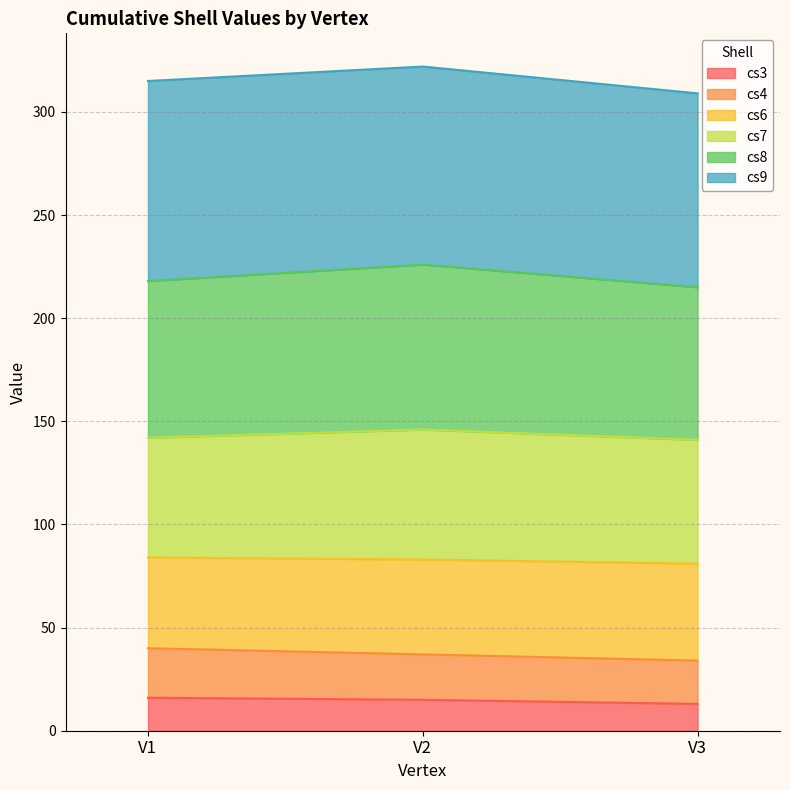

At how many categories does at least one series exceed 53?

3